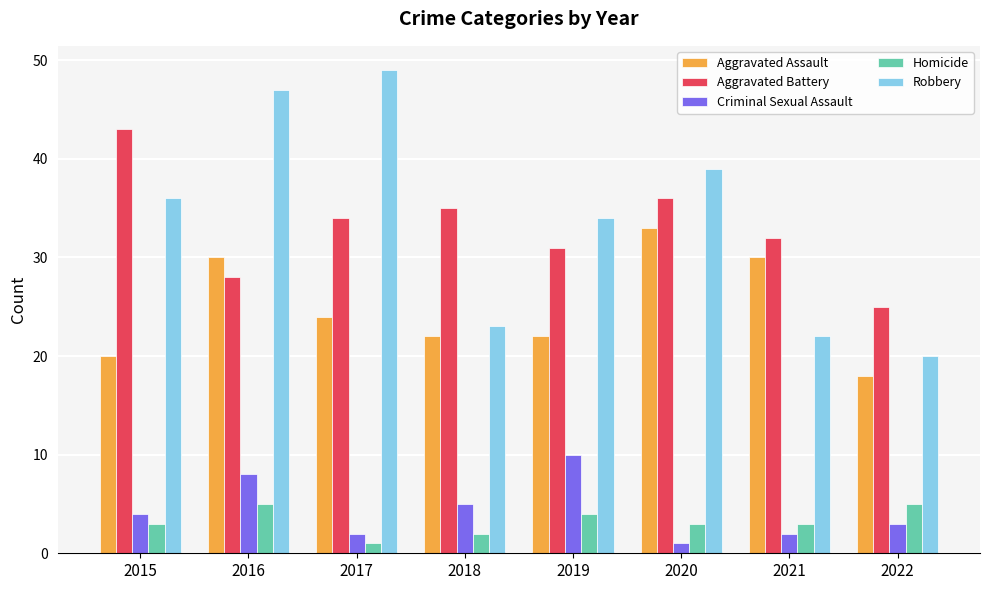

What is the value of the Aggravated Battery bar at the 8th from the left?

25